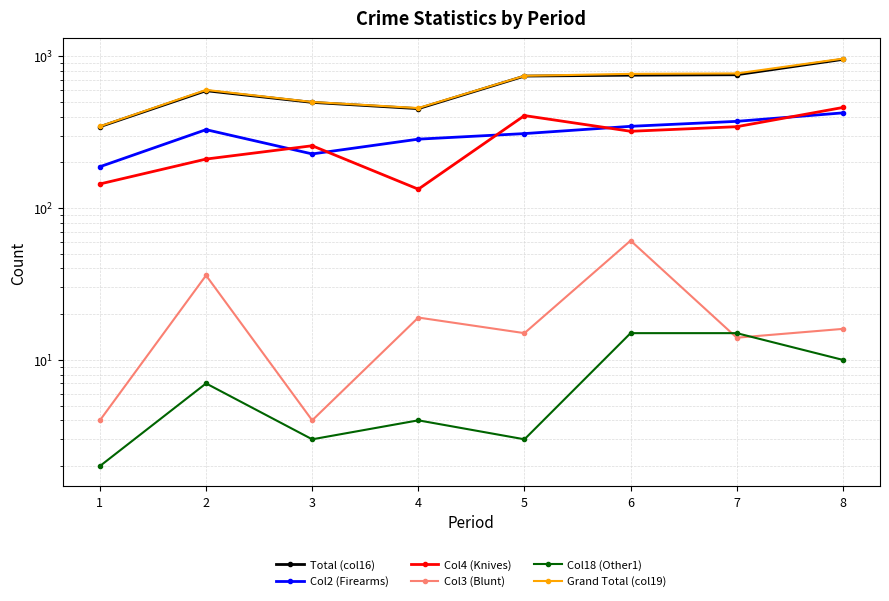

How many distinct data groups are displayed?

6